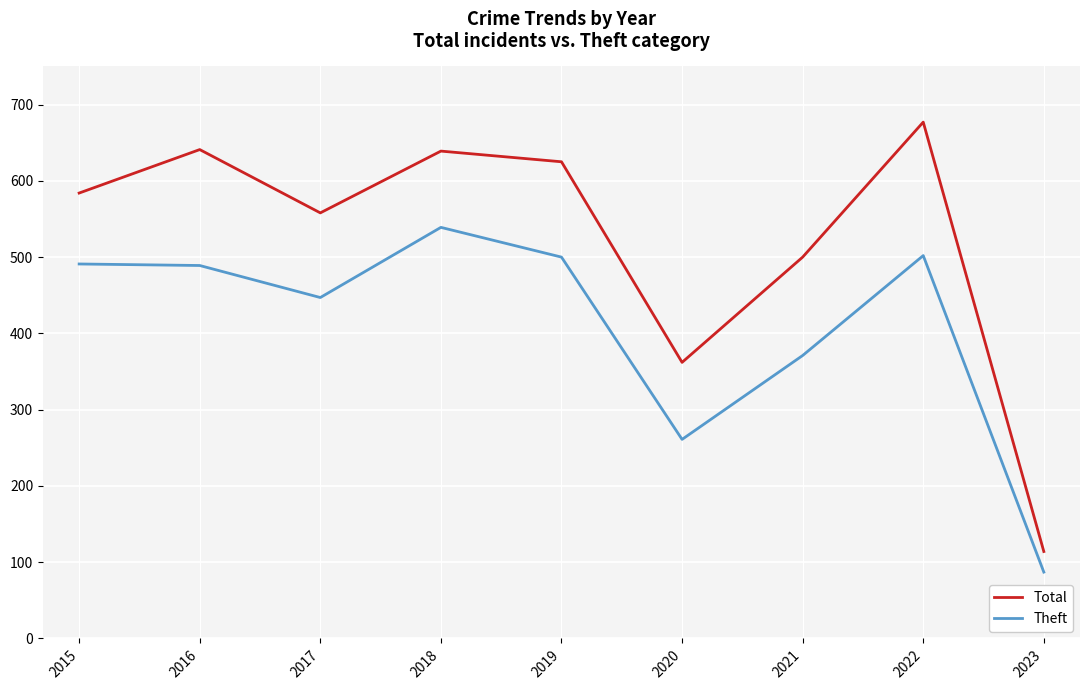

What is the difference between the maximum and minimum values in the Theft series?

452